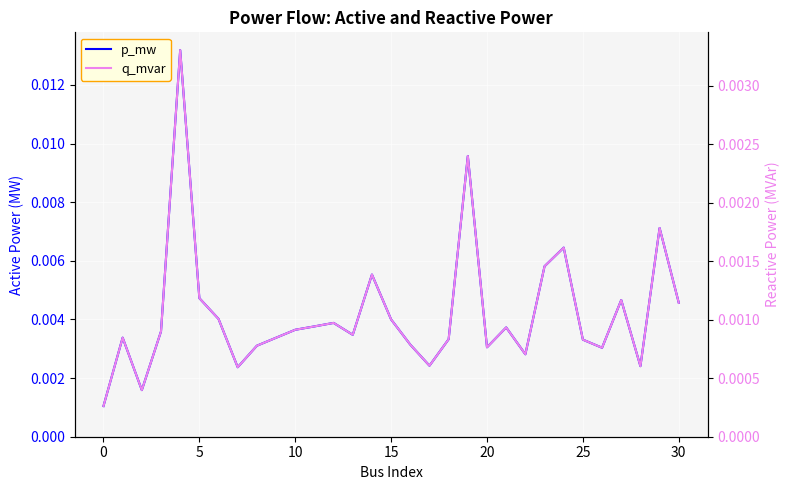

Which series has the widest spread of values?

p_mw